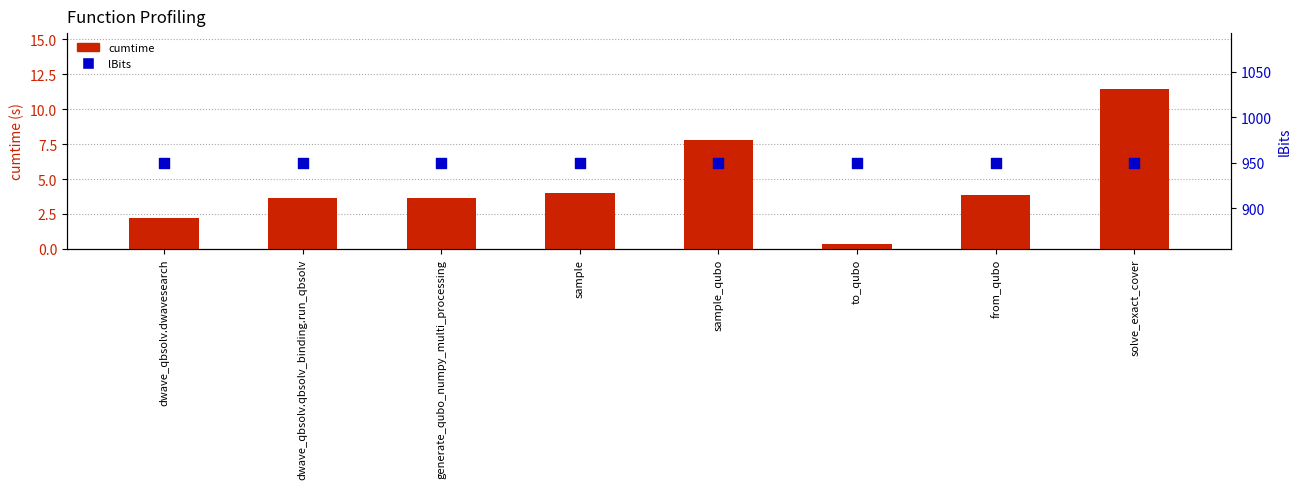

What is the total value across all series at dwave_qbsolv.qbsolv_binding.run_qbsolv?

953.6